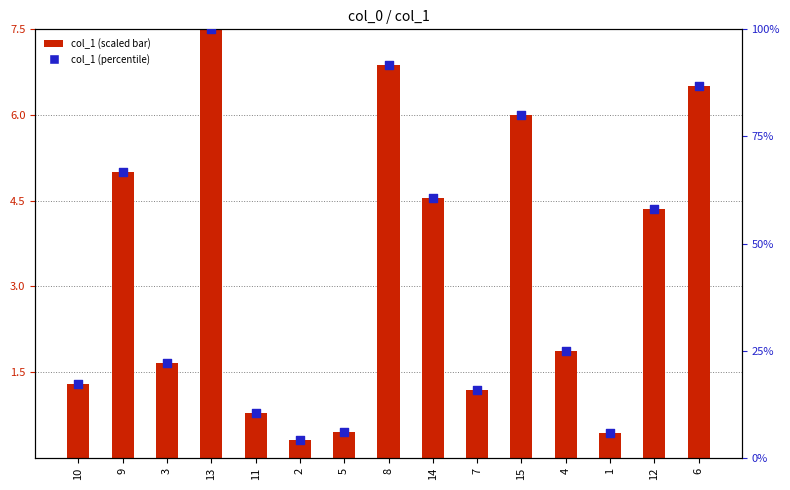

Is the value of col_1 percentile at 15 greater than the value of col_1 (scaled) at 9?

Yes